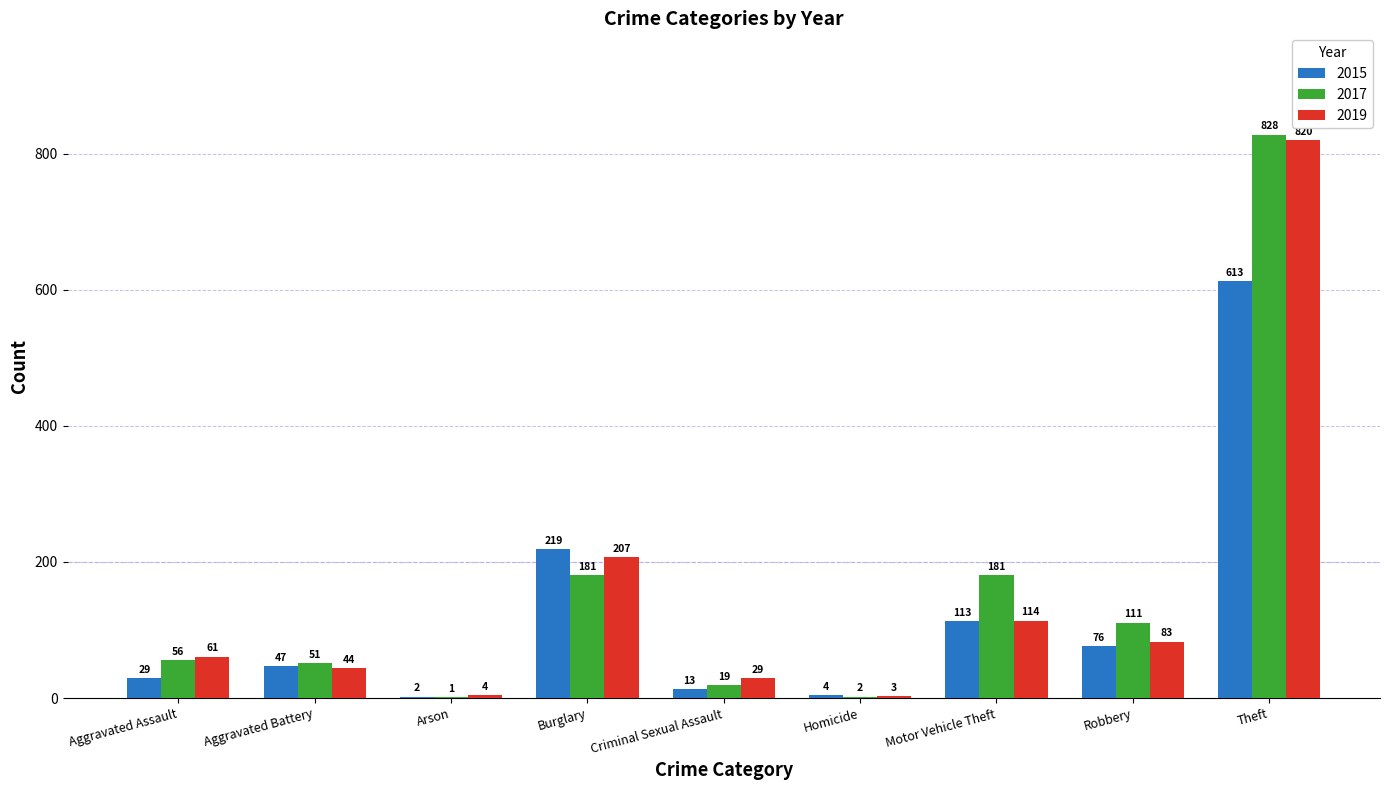

Are the bars horizontal?

No